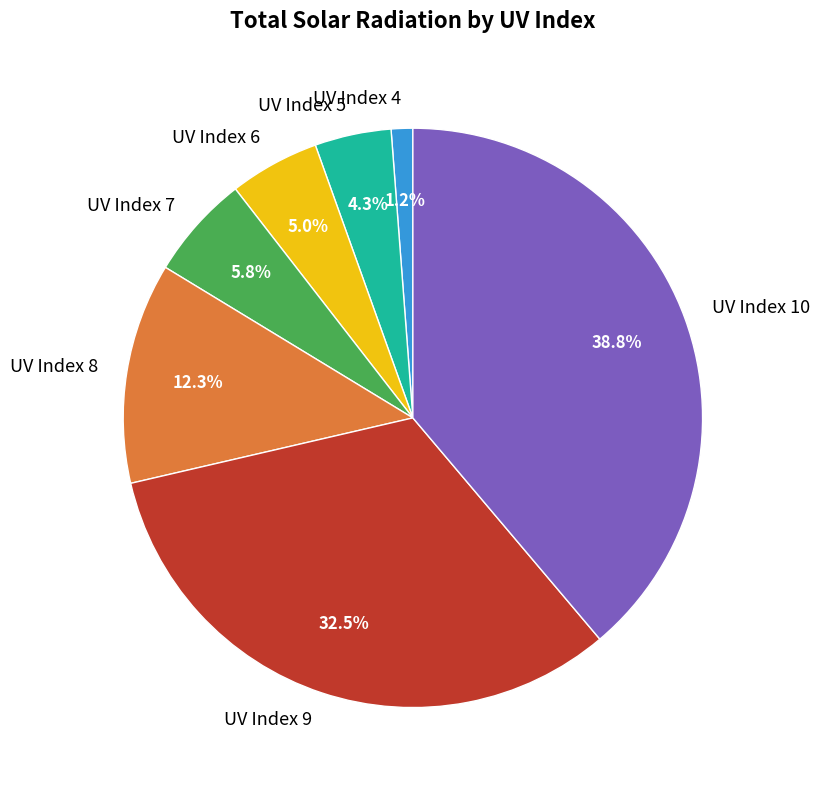

Which category has the biggest portion of the pie?

UV Index 10